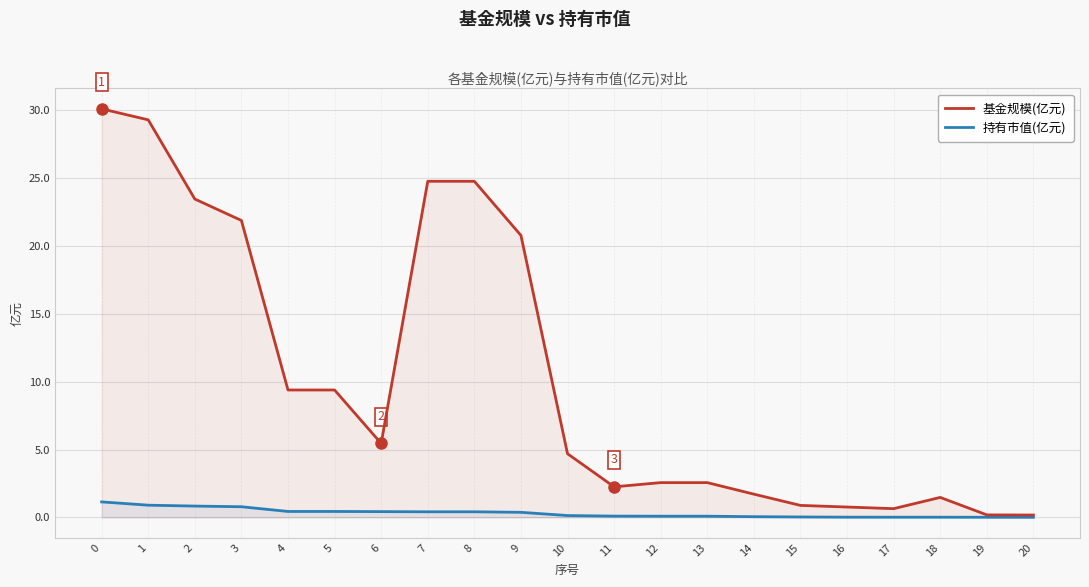

List the series in order of their overall mean, highest first.

基金规模(亿元), 持有市值(亿元)